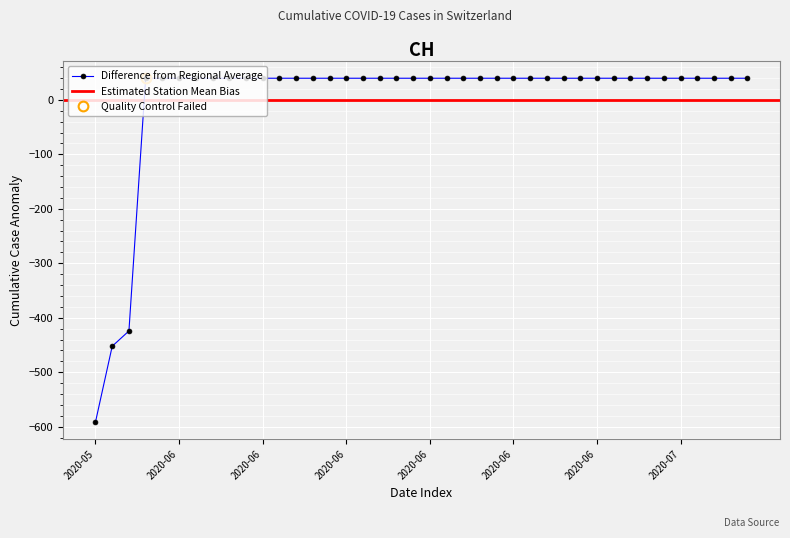

Which has a higher value, 2020-07-02 or 2020-06-24?

2020-07-02